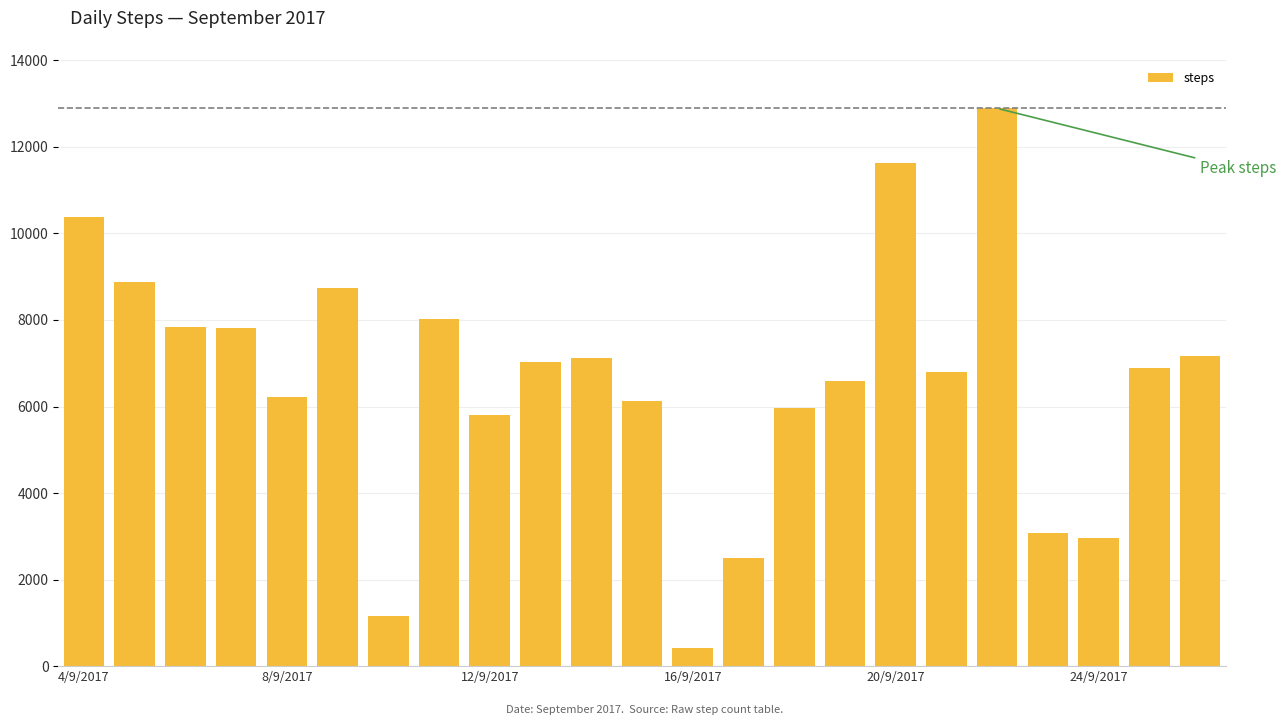

What is the value of the 3rd bar from the left?

7843